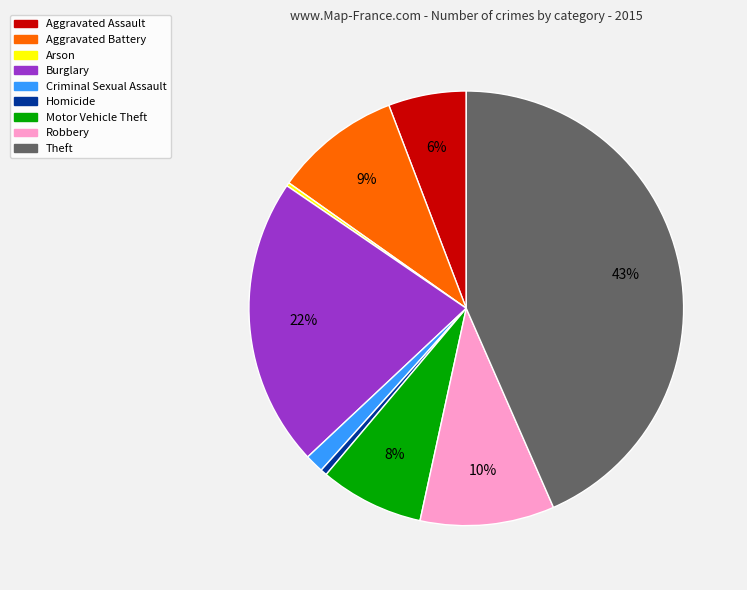

What is the largest slice in the pie chart?

Theft